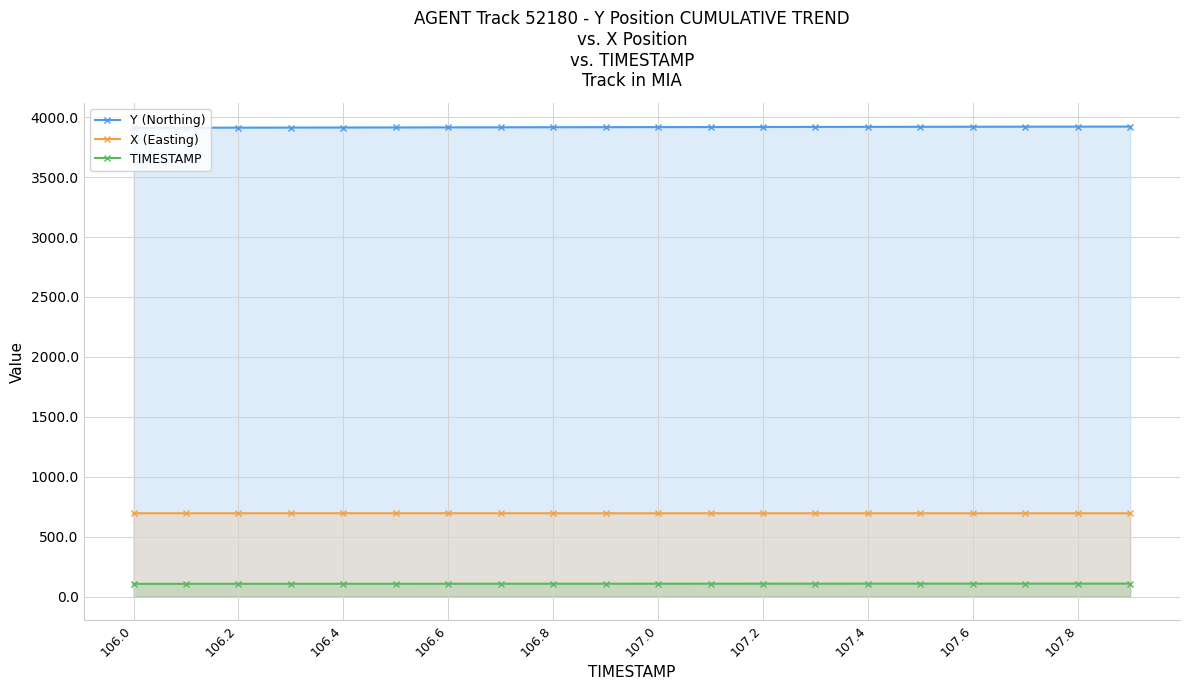

Is the value of X (Easting) at 107.8 greater than the value of Y (Northing) at 107.2?

No